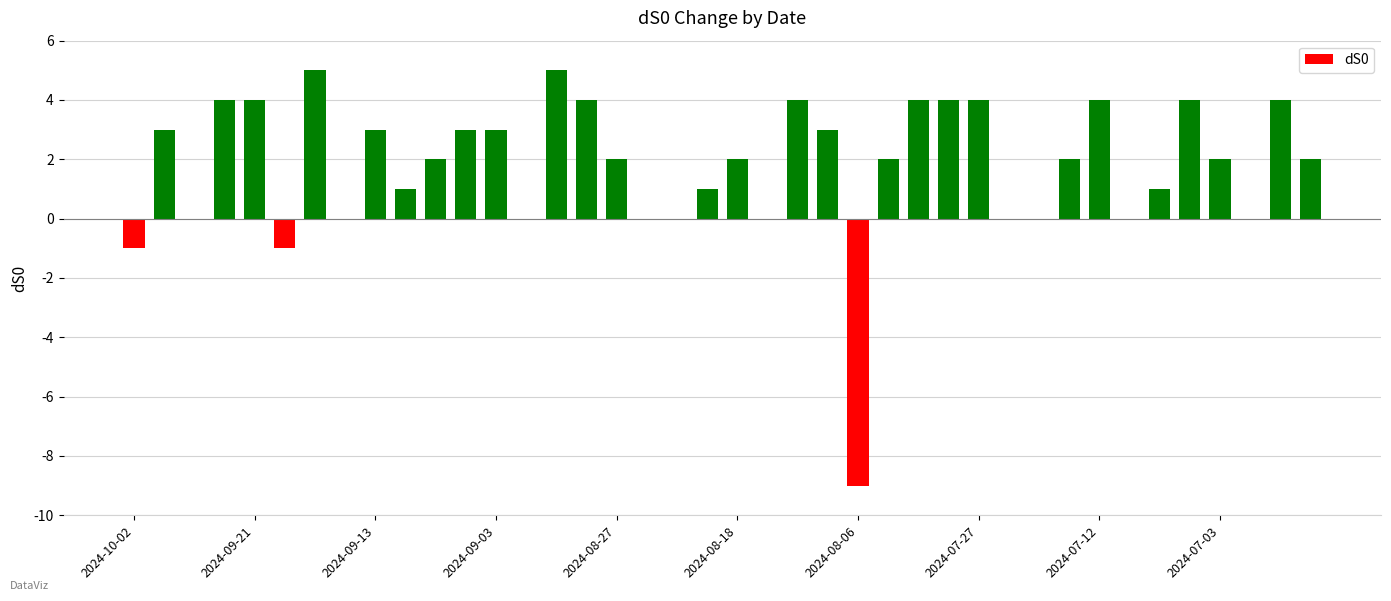

Count the number of data series in this chart.

1